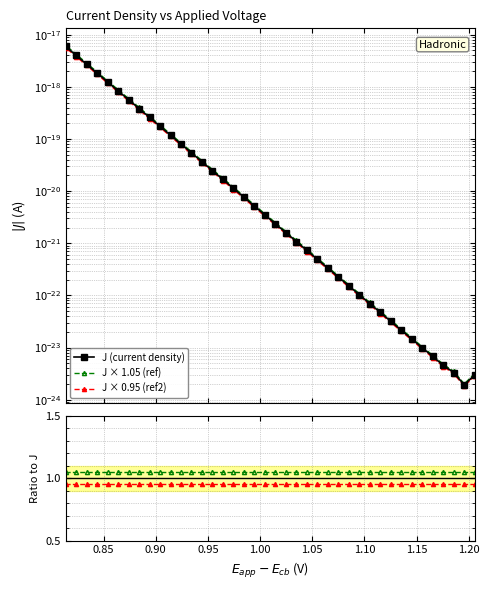

At which label does ratio (ref2) reach its peak?

1.20